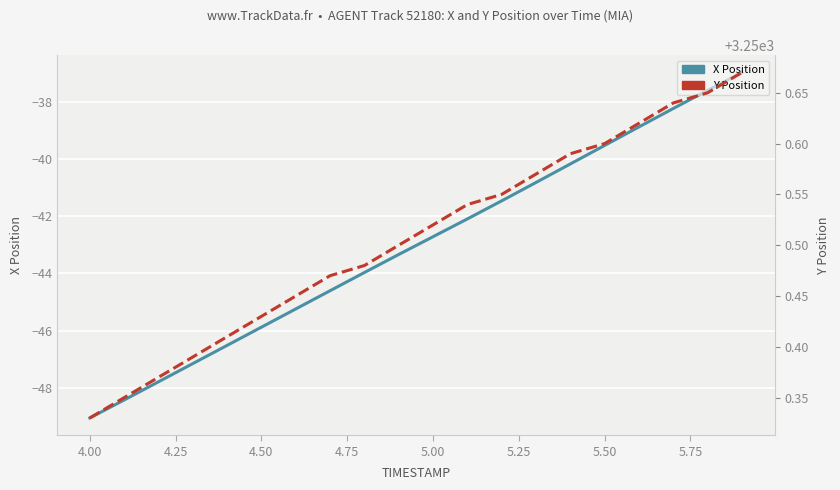

True or false: Y and X cross at least once.

False